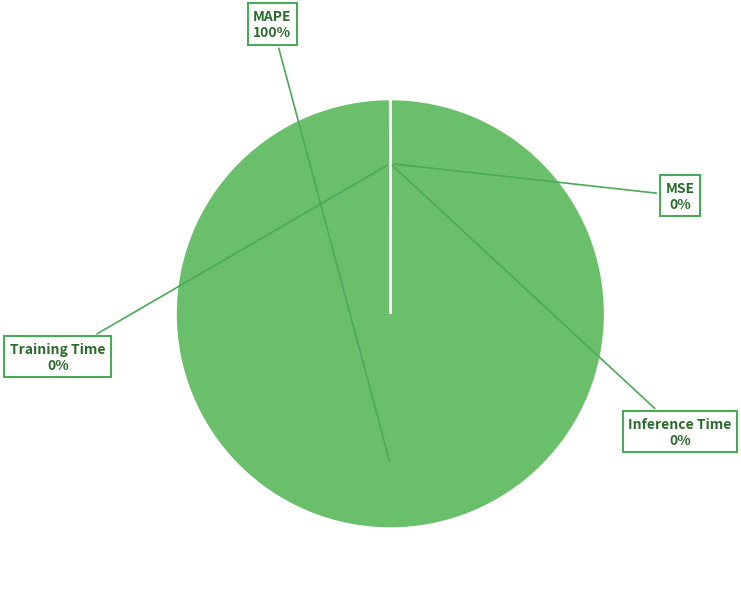

What is the largest slice in the pie chart?

MAPE